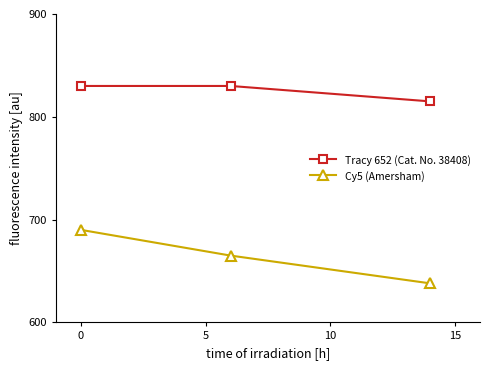

What is the lowest value of the Tracy 652 (Cat. No. 38408) series?

815